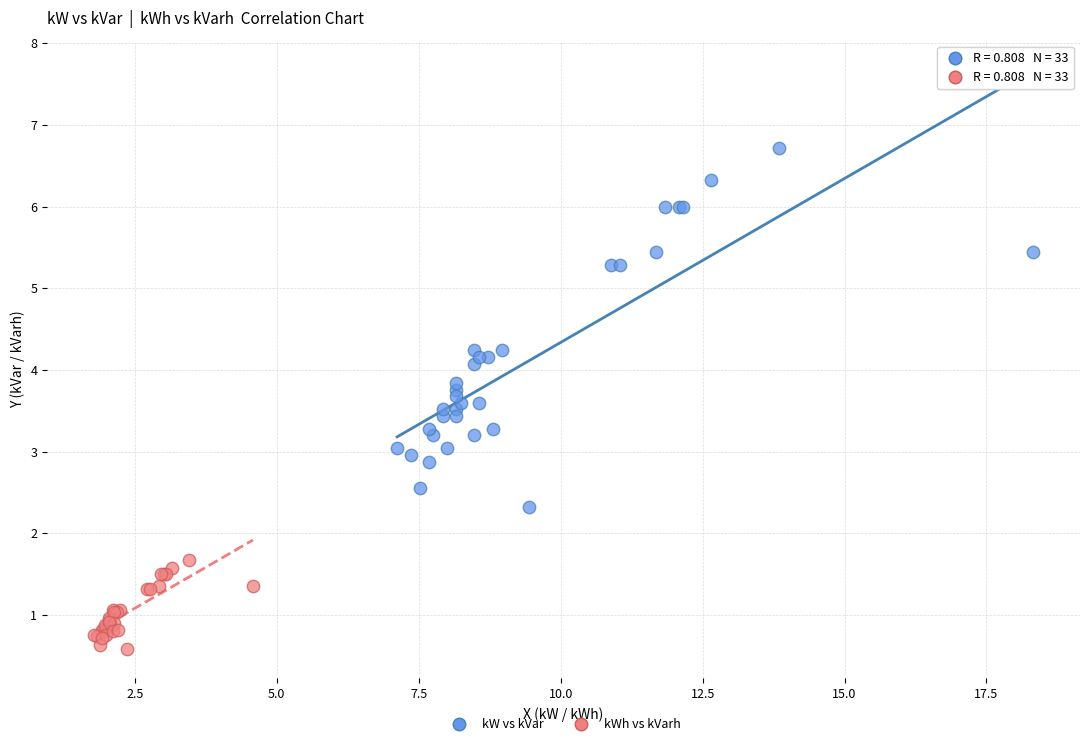

Which series has the widest spread of Y values?

kW vs kVar